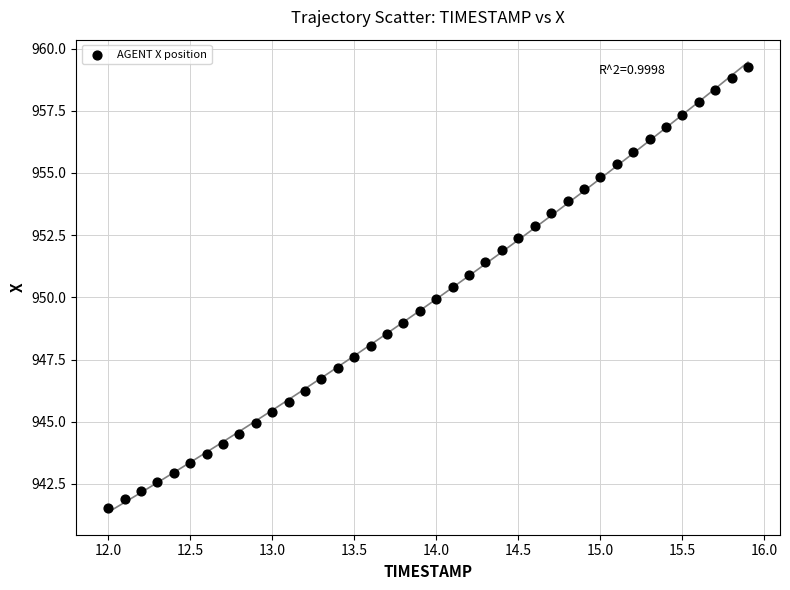

What is the range of X values (max minus min)?

3.9